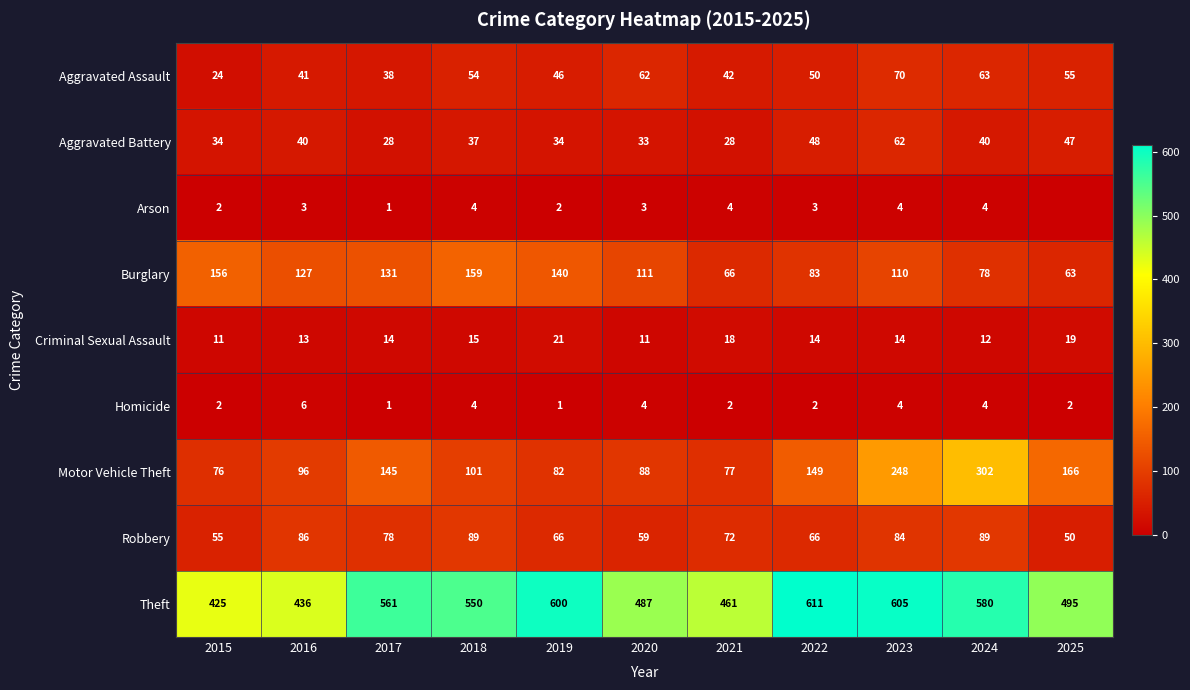

What is the spread (max minus min) of values at 2018?

546